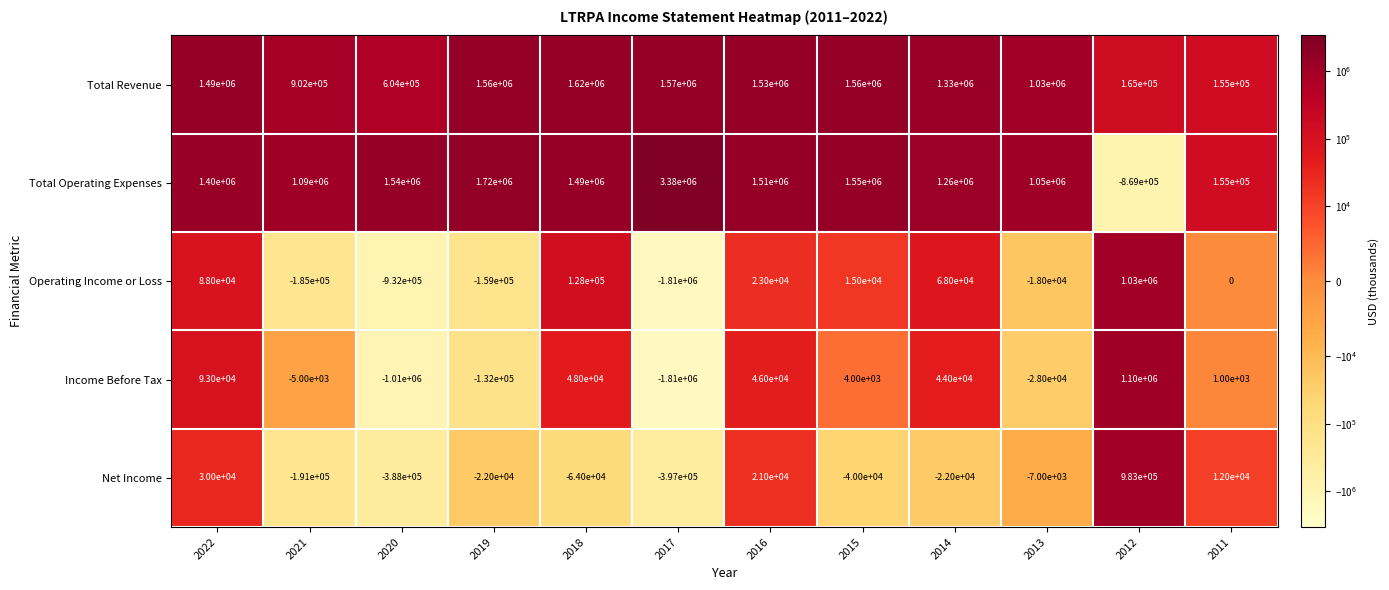

How many values in the Income Before Tax series are below 4000?

6